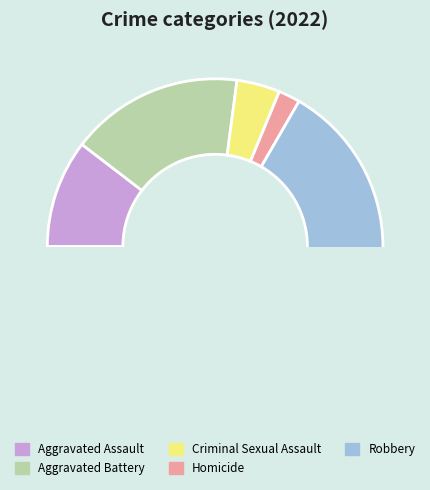

Which slice is the smallest?

Homicide